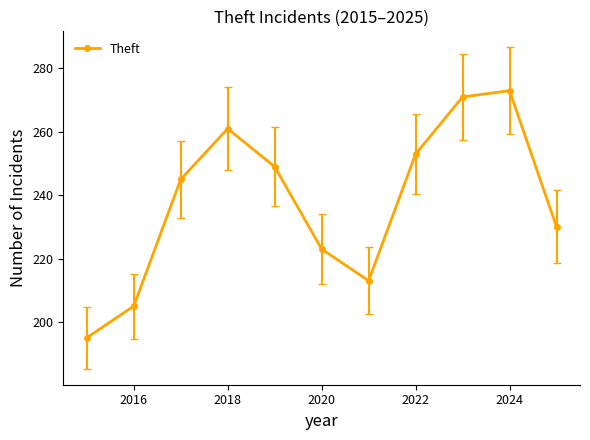

How many interior local valleys (lower than both neighbors) does the data have?

1